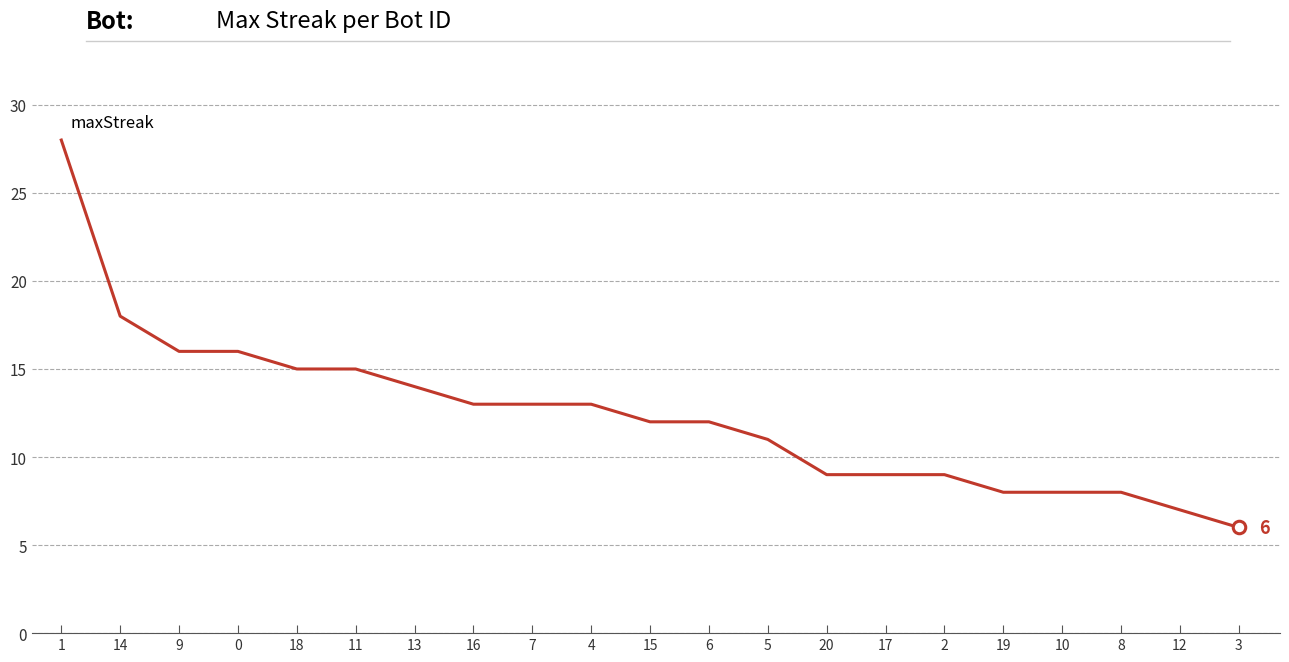

The chart shows a value of 28 at 1. True or false?

True